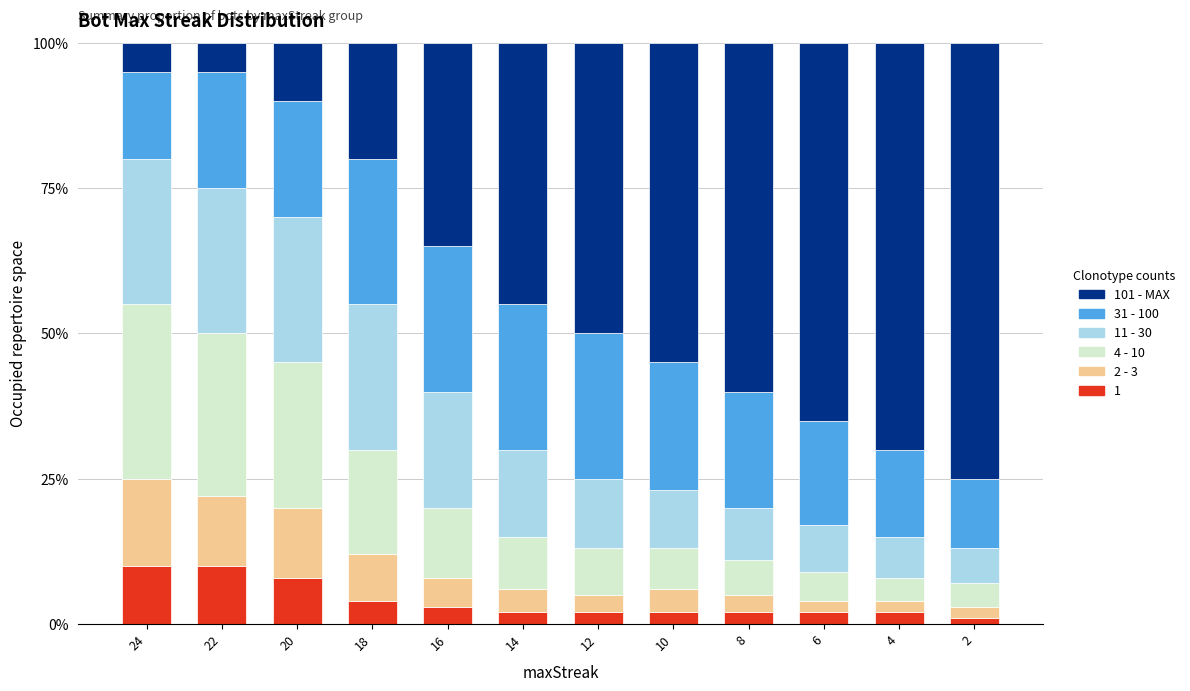

What is the difference between the second highest and minimum values in the 101 - MAX series?

0.6